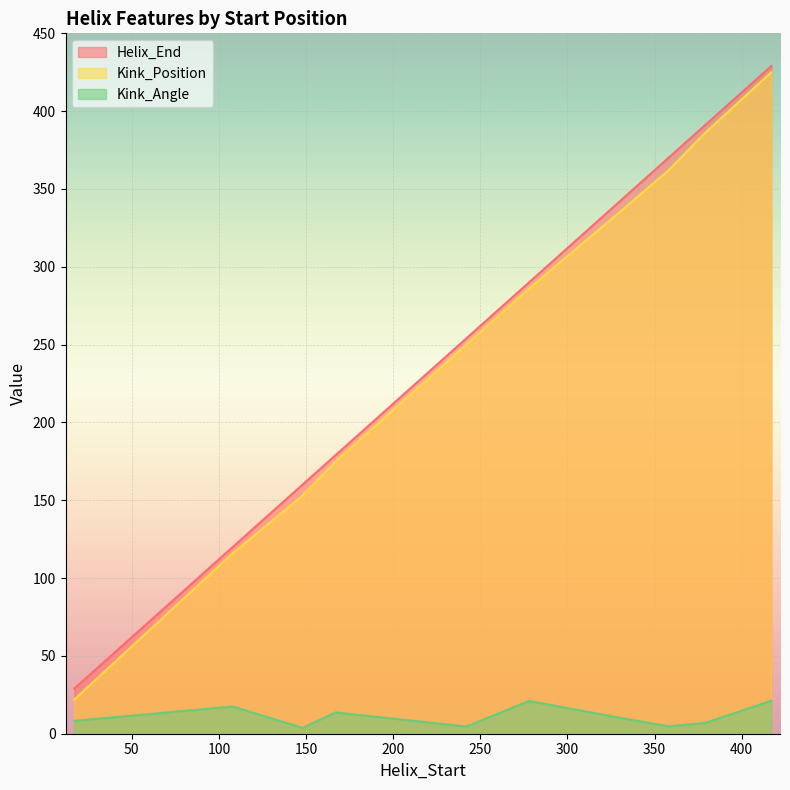

Does the chart display data point markers on the line(s)?

No